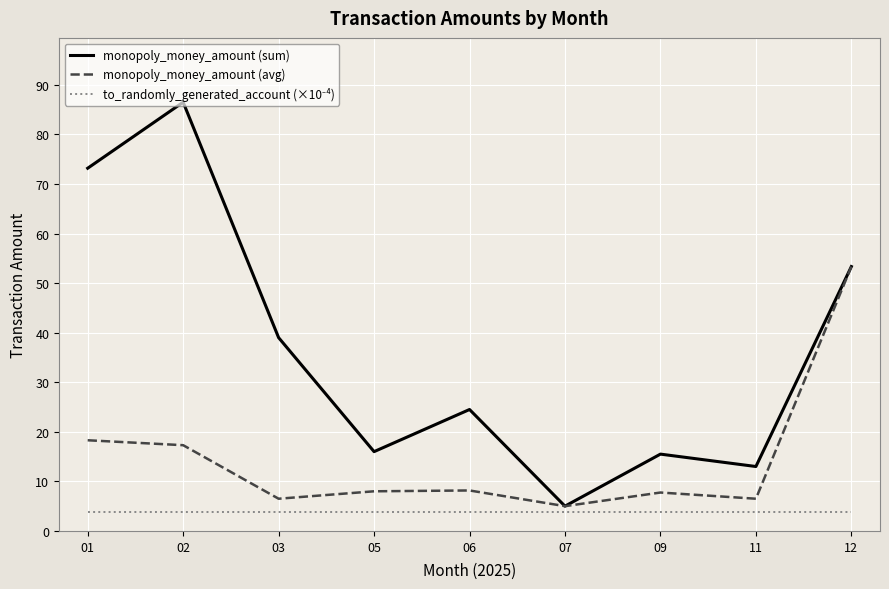

Which series has the largest range (max minus min)?

monopoly_money_amount (sum)